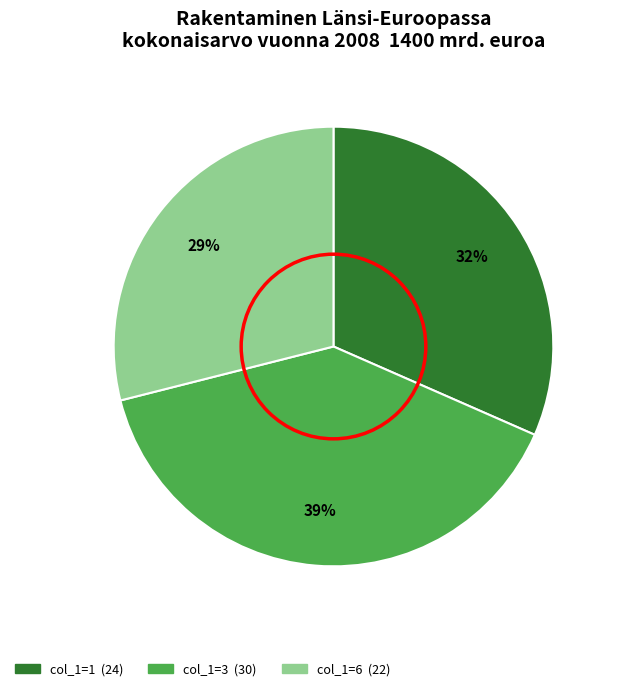

Does any single category account for the majority?

No